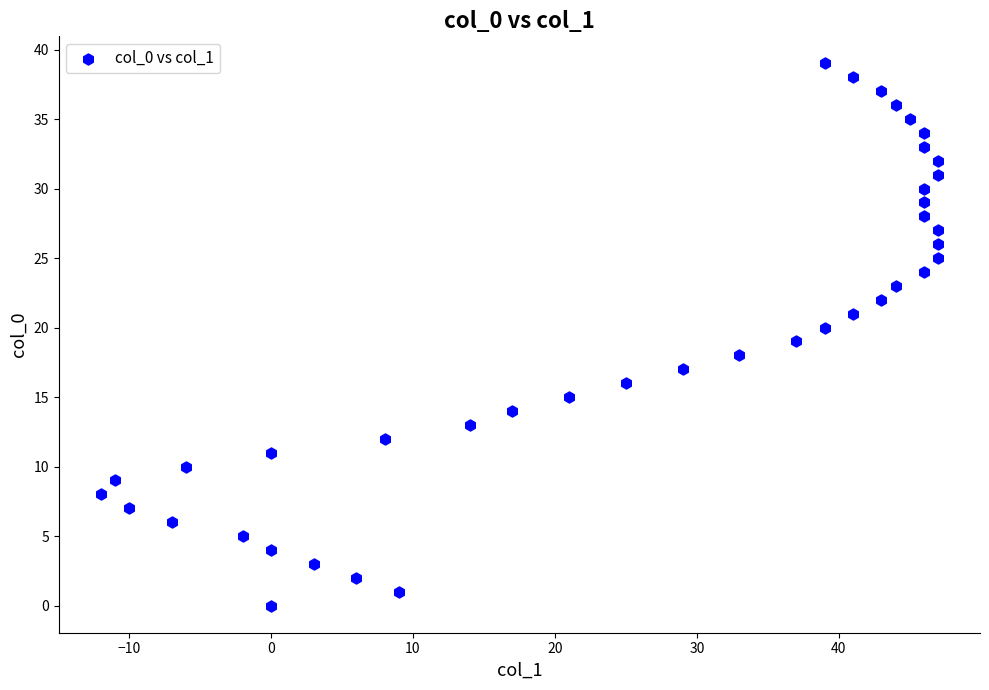

What is the range of Y values (max minus min)?

39